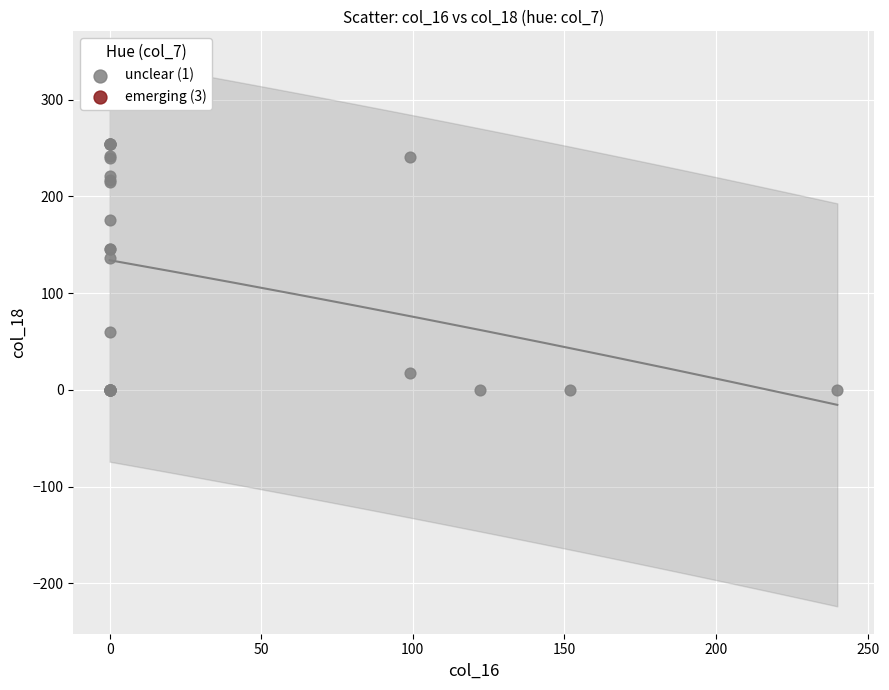

What Y value in the scatter plot is closest to 127?

136